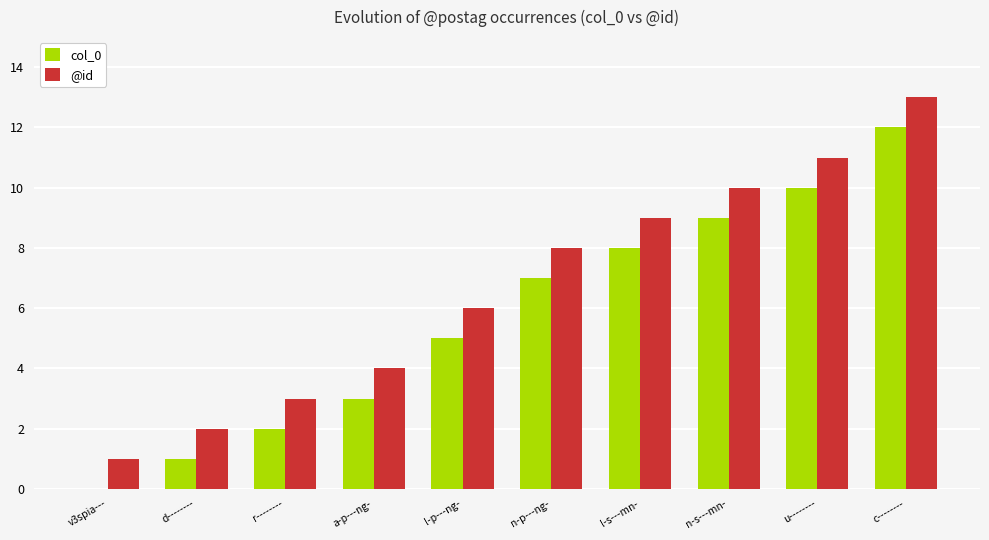

At which label does @id reach its peak?

c--------